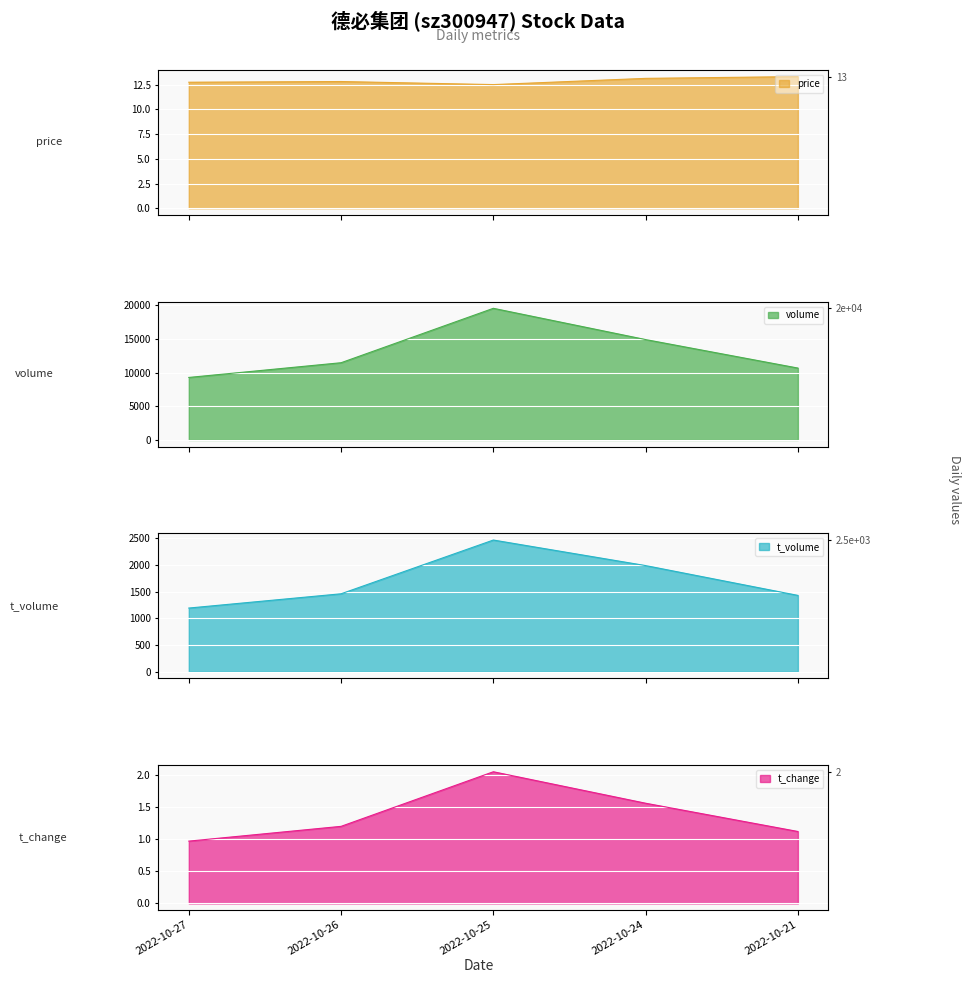

At how many categories does at least one series exceed 18389?

1